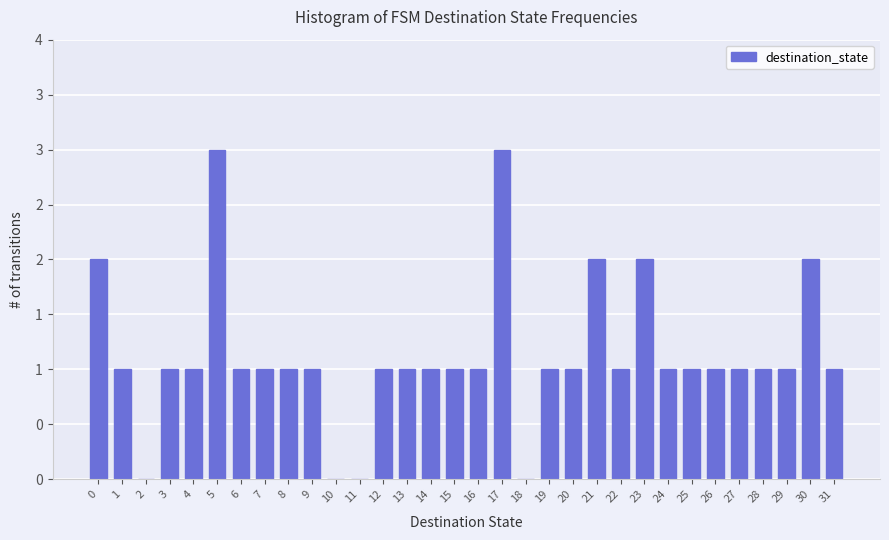

What is the difference between the maximum and minimum values?

3